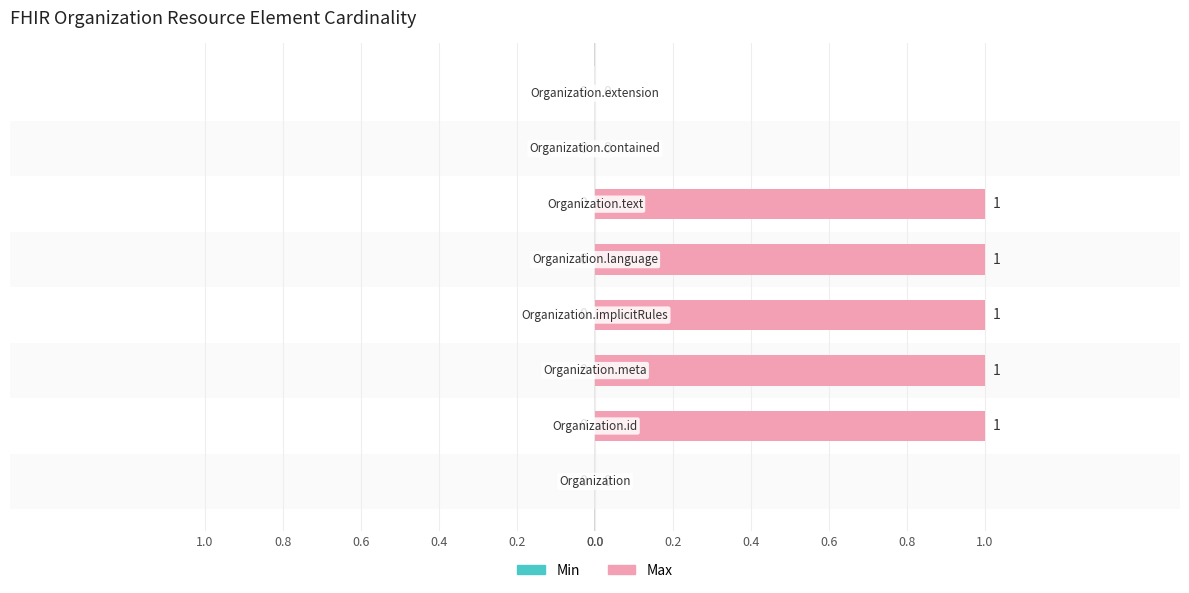

What is the maximum value shown in the chart?

1.0